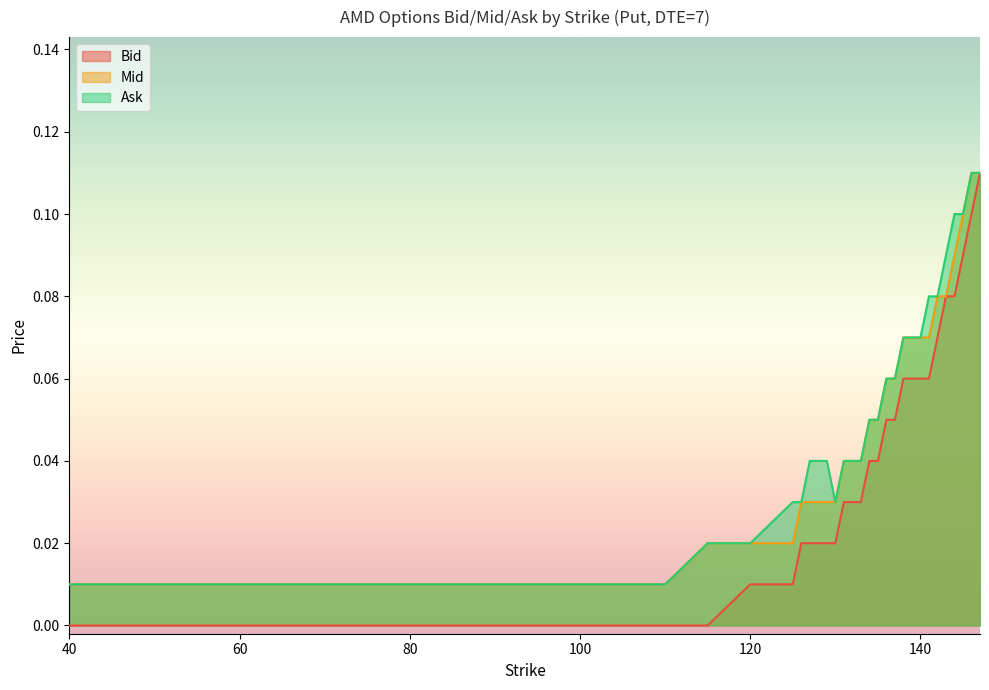

Rank the categories by Bid value from highest to lowest.

147.0, 146.0, 145.0, 143.0, 144.0, 142.0, 138.0, 139.0, 140.0, 141.0, 136.0, 137.0, 134.0, 135.0, 131.0, 132.0, 133.0, 126.0, 127.0, 128.0, 129.0, 130.0, 120.0, 125.0, 40.0, 45.0, 50.0, 55.0, 60.0, 65.0, 70.0, 75.0, 80.0, 85.0, 90.0, 95.0, 100.0, 105.0, 110.0, 115.0